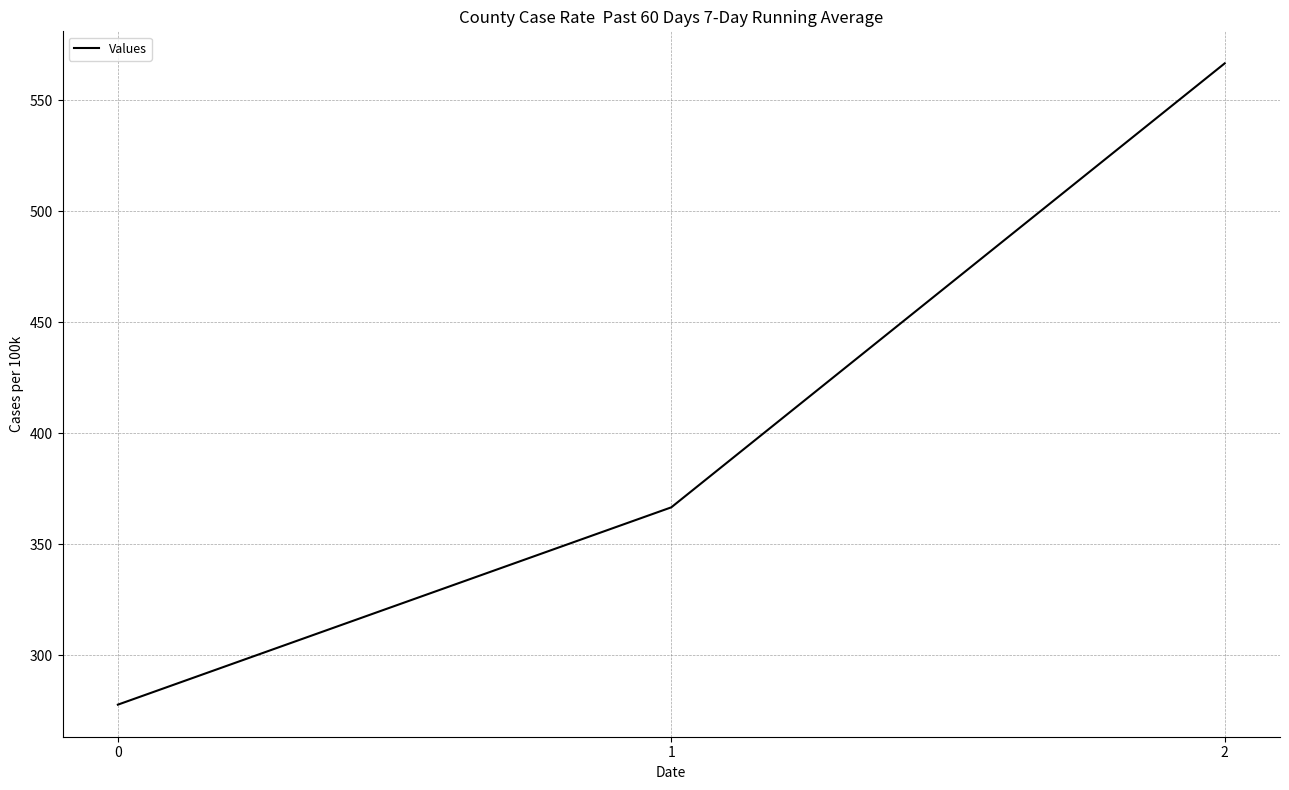

Reading left to right, transcribe all the data shown in this chart.

277.8	366.7	566.7